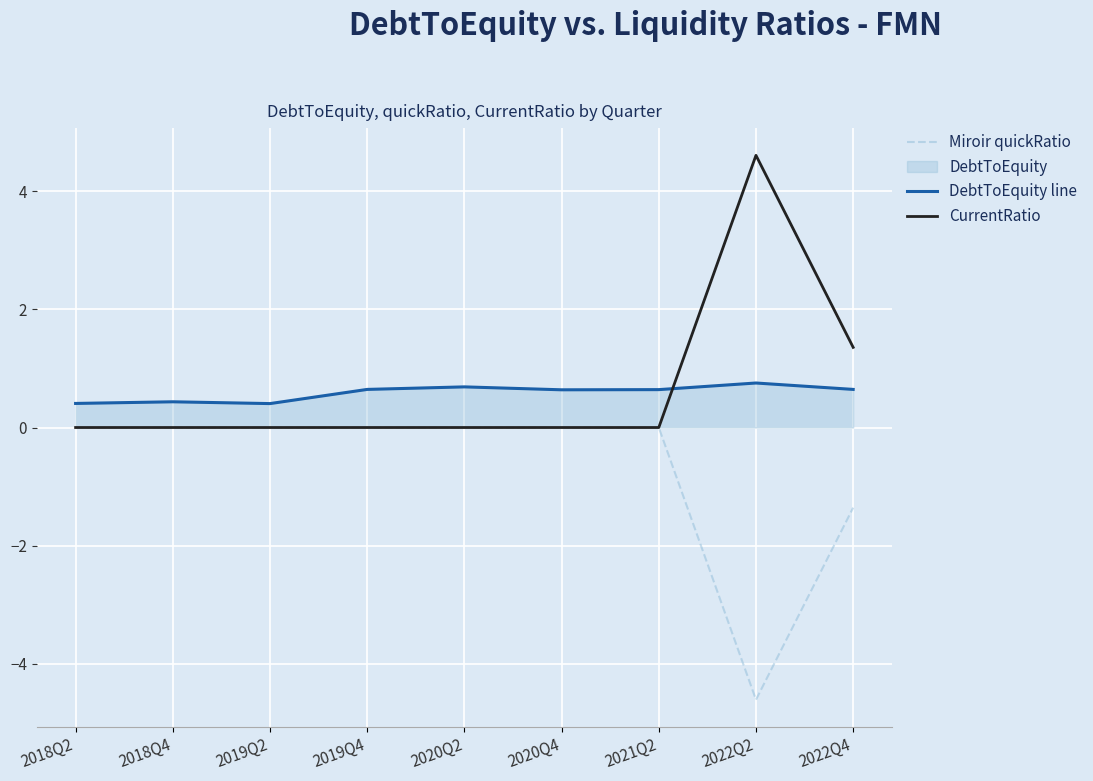

Is it true that Miroir quickRatio equals -1.7 at 2022Q2?

False